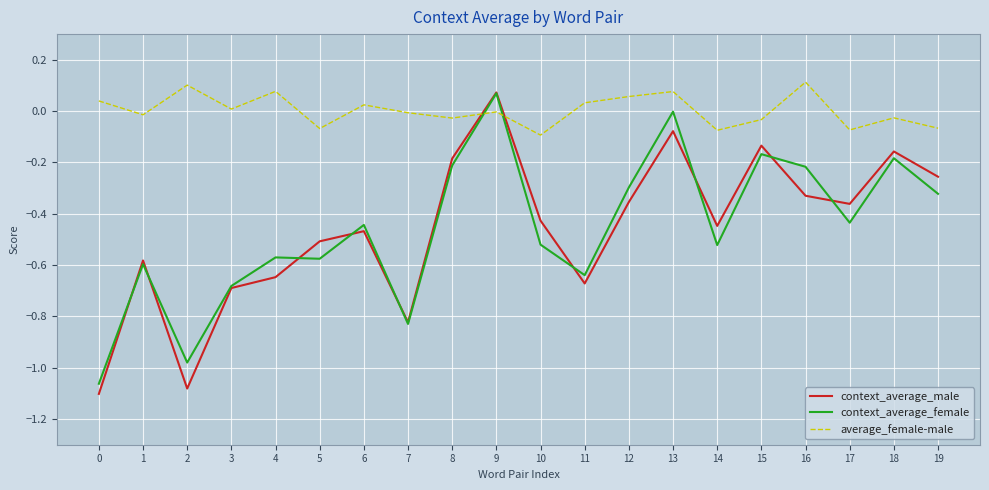

Which series ends up on top after the final intersection of context_average_female and average_female-male?

average_female-male